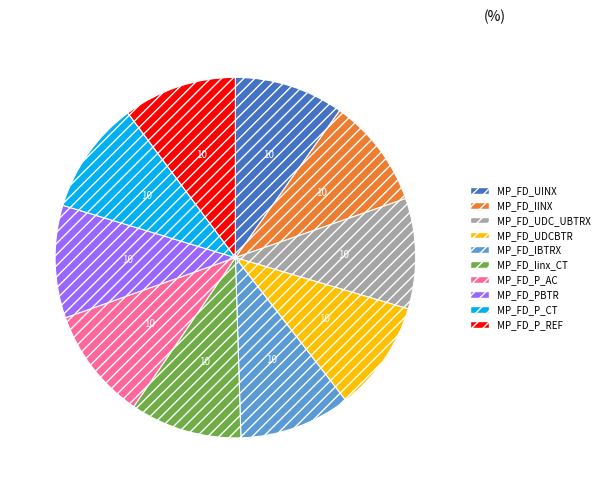

How many slices are in this pie chart?

10